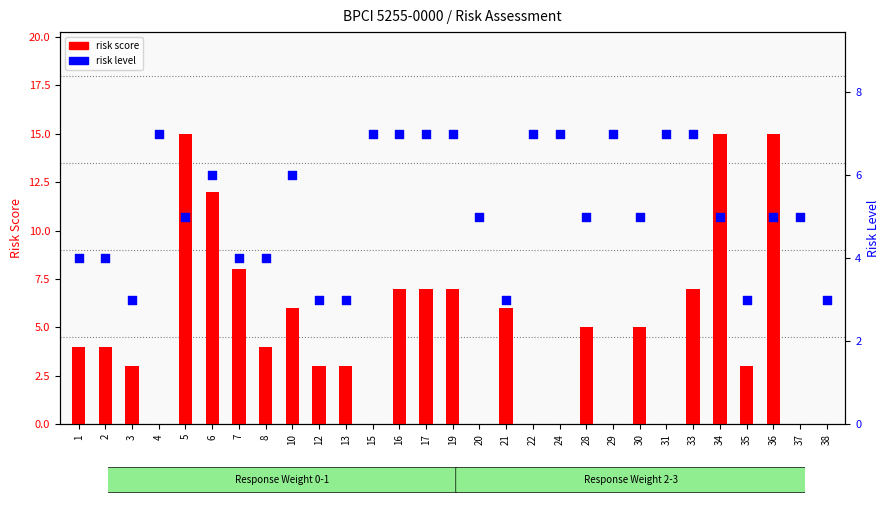

At how many categories does at least one series exceed 1?

29